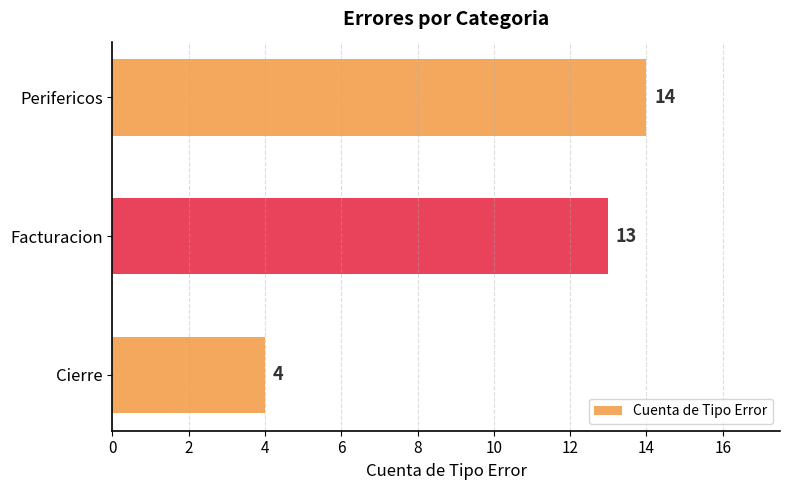

Does the chart contain stacked bars?

No